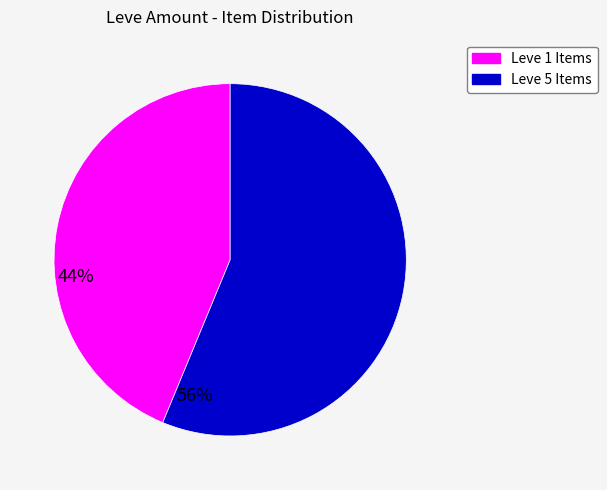

Is there any slice that represents more than half of the pie?

Yes